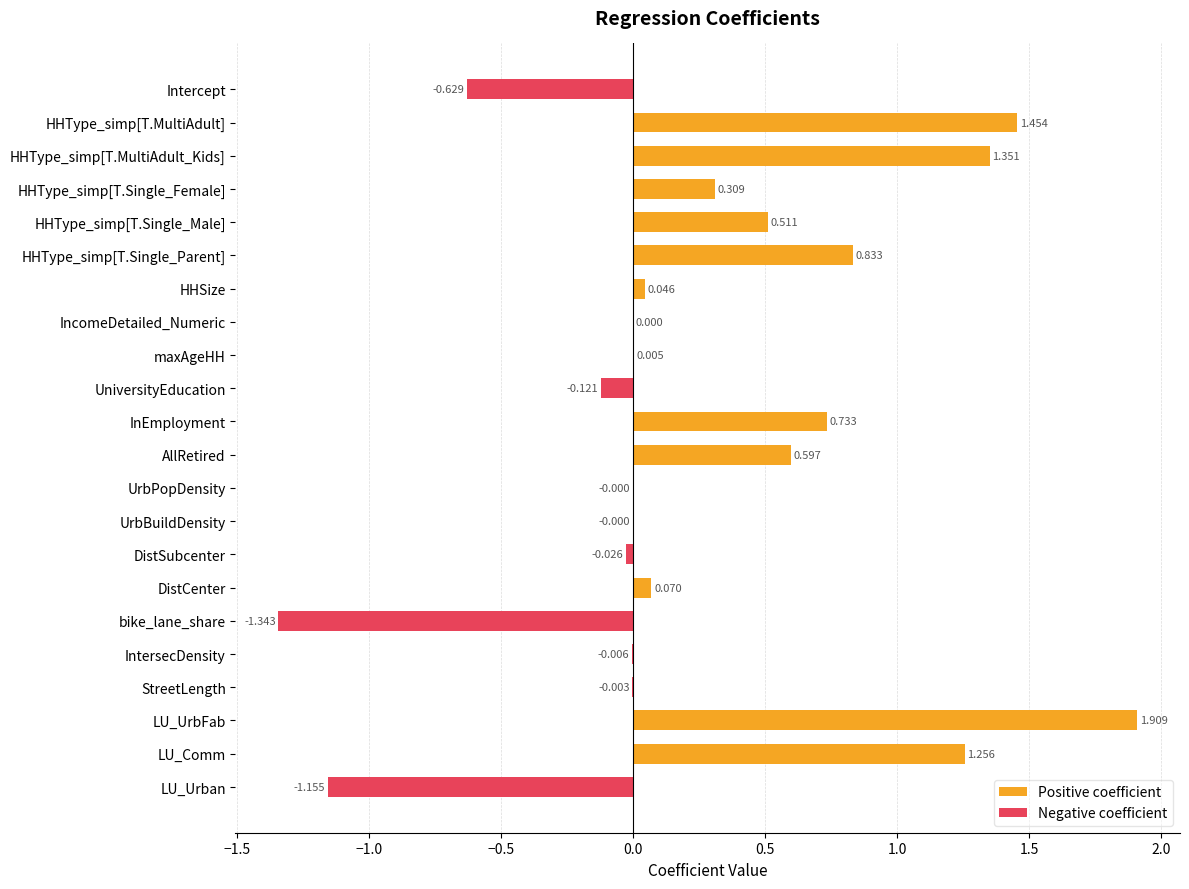

Does the chart contain stacked bars?

No